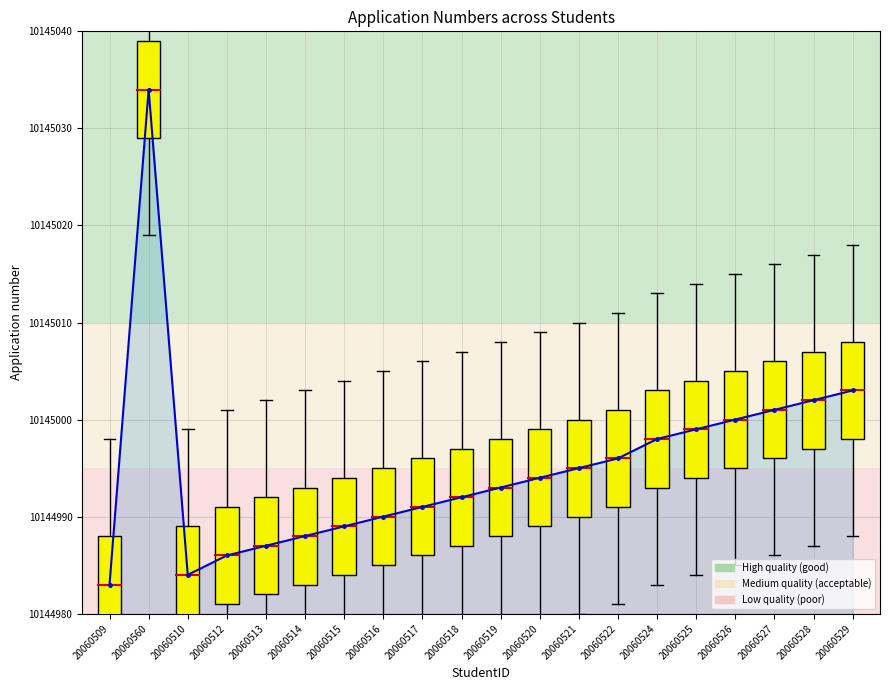

Rank the categories by value from lowest to highest.

20060509, 20060510, 20060512, 20060513, 20060514, 20060515, 20060516, 20060517, 20060518, 20060519, 20060520, 20060521, 20060522, 20060524, 20060525, 20060526, 20060527, 20060528, 20060529, 20060560